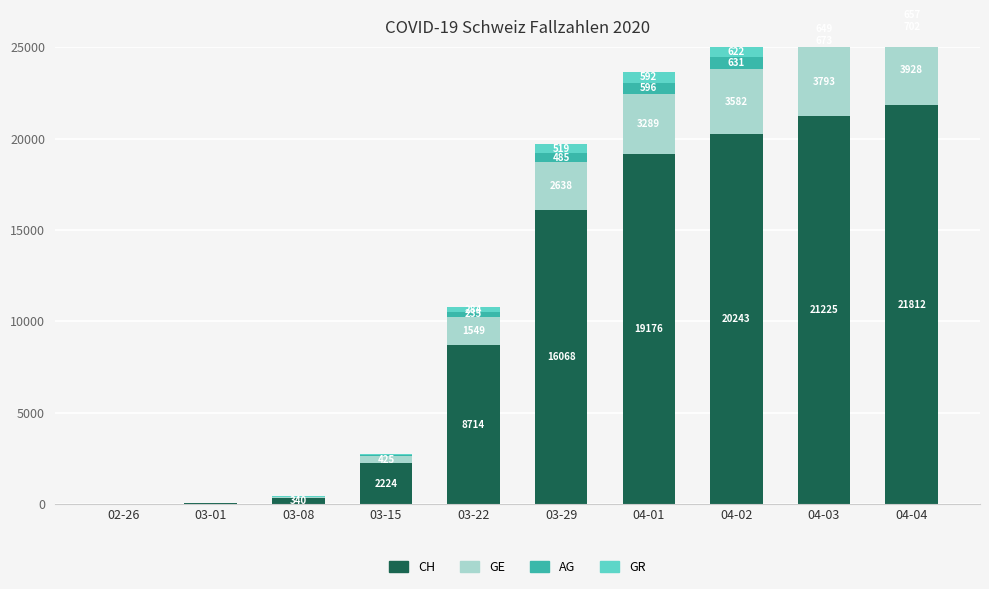

Reading left to right, what are all the values shown in this chart?

CH: 02-26=5	03-01=41	03-08=340	03-15=2224	03-22=8714	03-29=16068	04-01=19176	04-02=20243	04-03=21225	04-04=21812
GE: 02-26=1	03-01=9	03-08=44	03-15=425	03-22=1549	03-29=2638	04-01=3289	04-02=3582	04-03=3793	04-04=3928
AG: 02-26=1	03-01=4	03-08=14	03-15=43	03-22=235	03-29=485	04-01=596	04-02=631	04-03=673	04-04=702
GR: 02-26=2	03-01=6	03-08=18	03-15=71	03-22=284	03-29=519	04-01=592	04-02=622	04-03=649	04-04=657